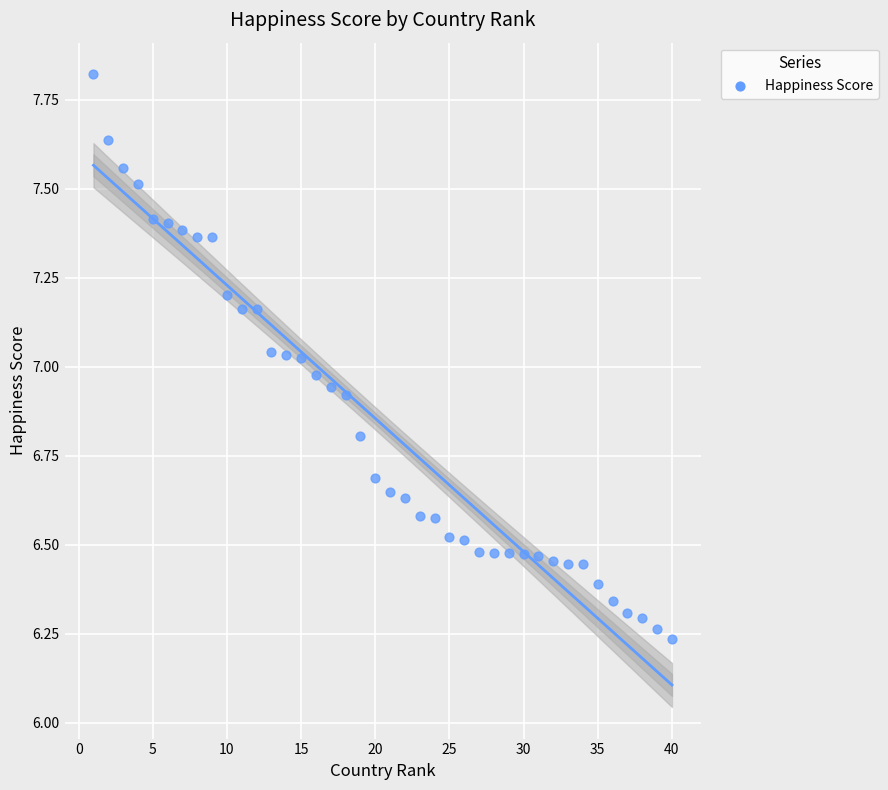

What is the range of X values (max minus min)?

39.0